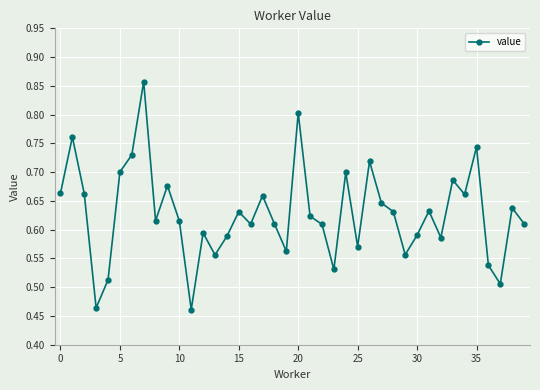

What is the sum of all values?

25.1